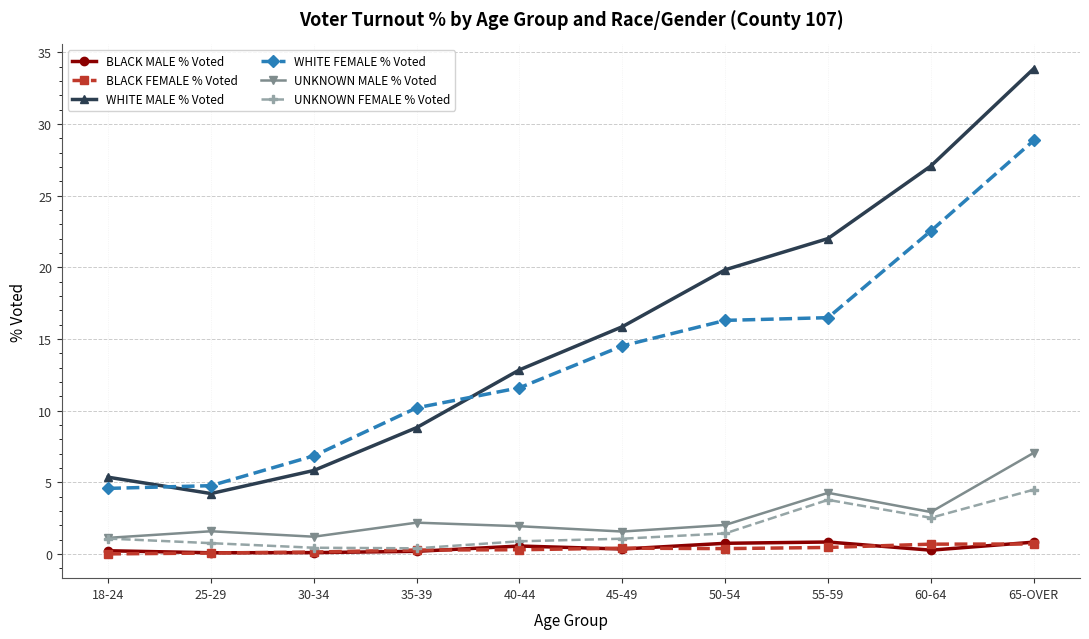

At which category does UNKNOWN MALE % Voted reach its first local peak?

25-29